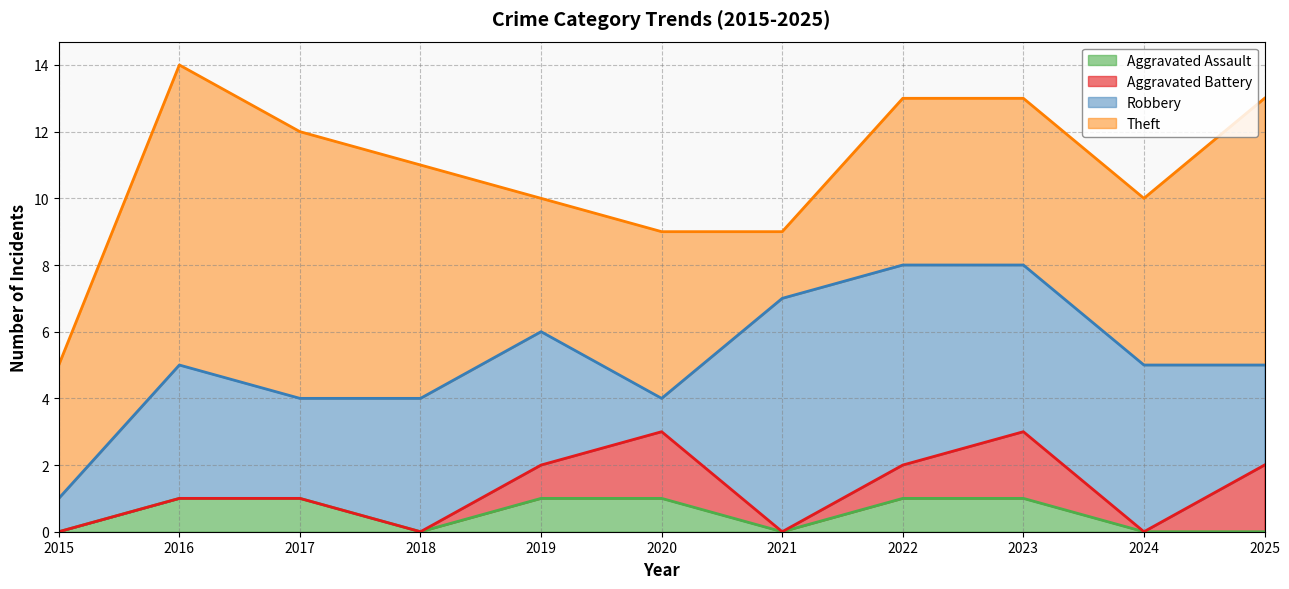

How many lines are shown in the chart?

4